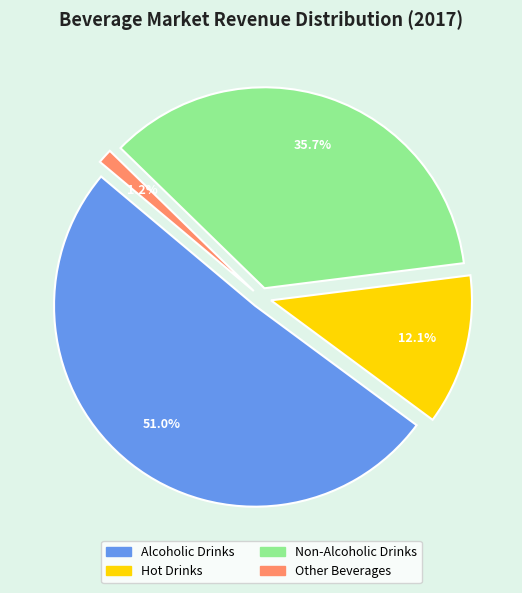

The Hot Drinks slice represents 25% of the pie. True or false?

False